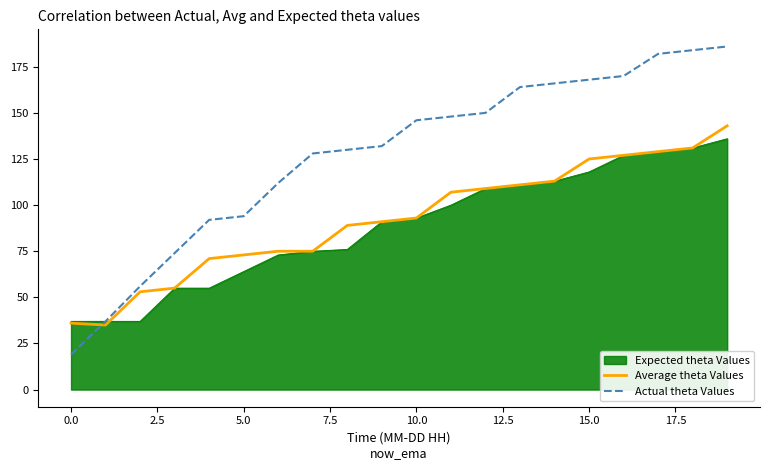

Which series has the widest spread of values?

Actual theta Values